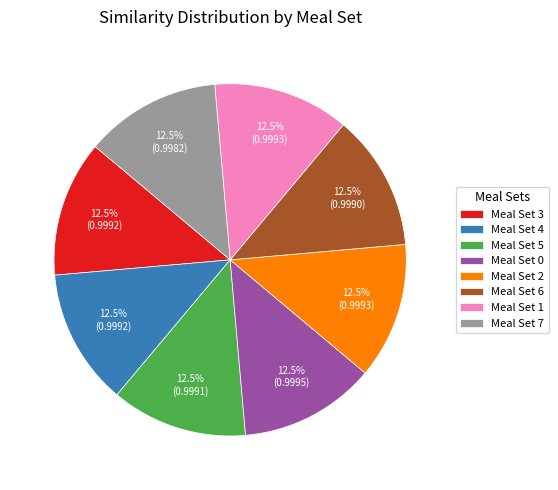

Does Meal Set 1 represent more than half of the total?

No